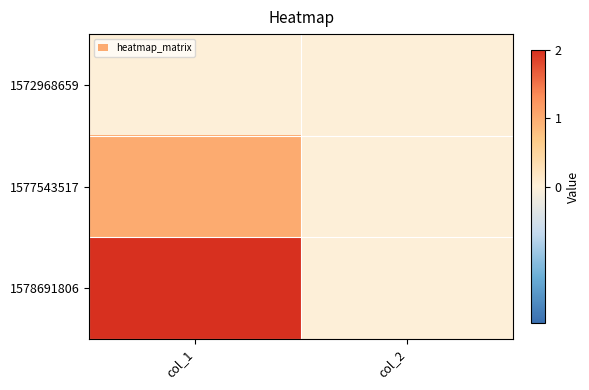

Count the number of categories in the chart.

2